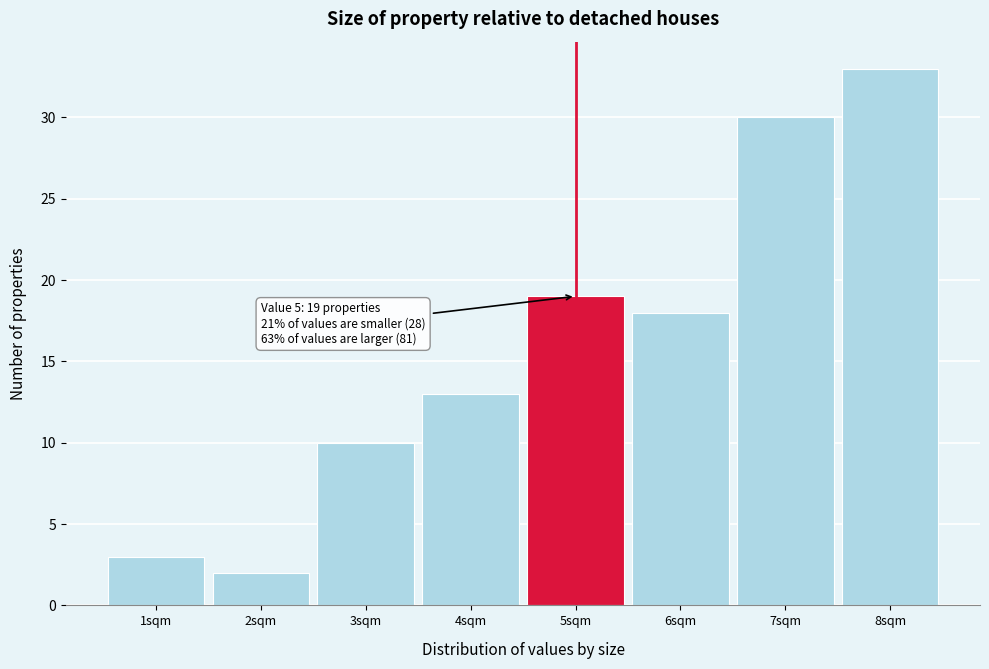

Reading right to left, list all the values displayed in this chart.

33	30	18	19	13	10	2	3